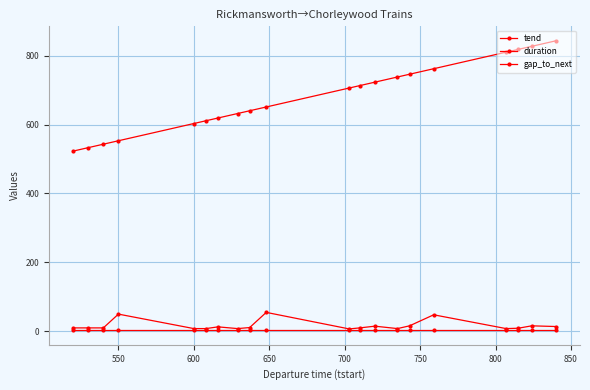

True or false: duration has more than 0 interior local peaks.

False